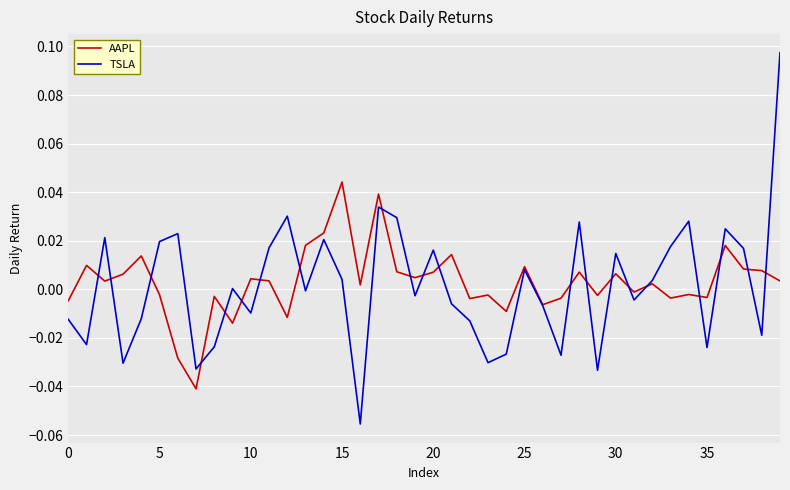

Rank the series by their maximum value, from lowest to highest.

AAPL, TSLA